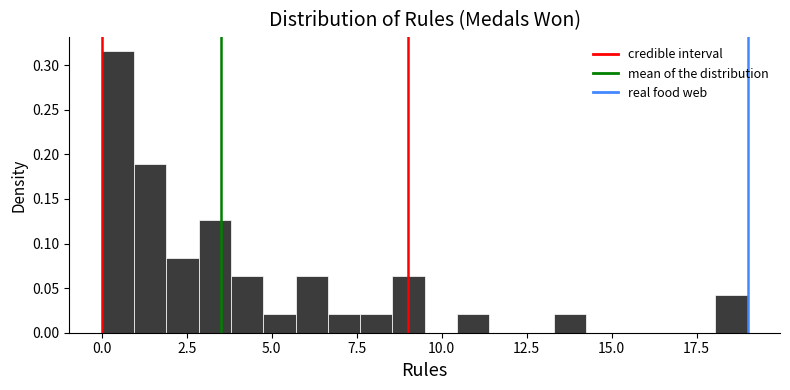

Read against the x-axis, roughly where is the centre of the tallest bar?

0.5